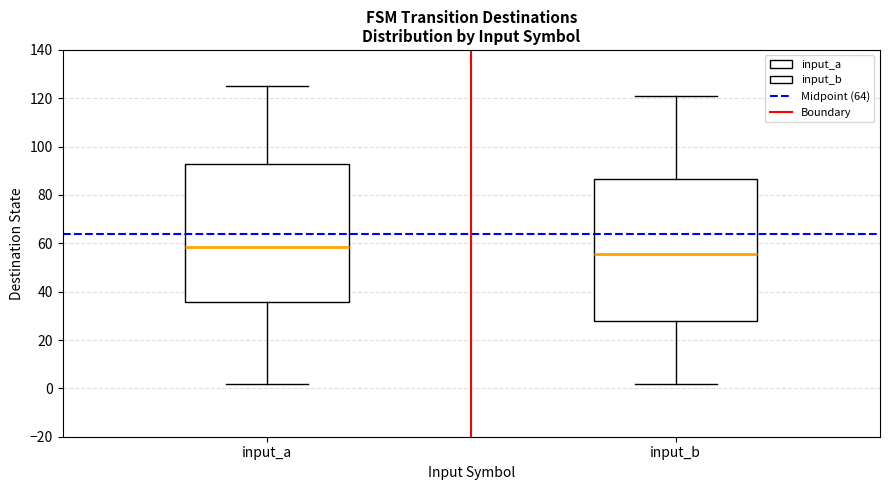

Reading left to right, transcribe this box plot: for each box, give where its median line is, the range the box spans, and where its two whiskers end, as read against the y-axis. The values are not printed on the chart, so give them approximately, as read against the axis.

input_a: median 58, box 36 to 94, whiskers 2 to 126
input_b: median 56, box 28 to 86, whiskers 2 to 122